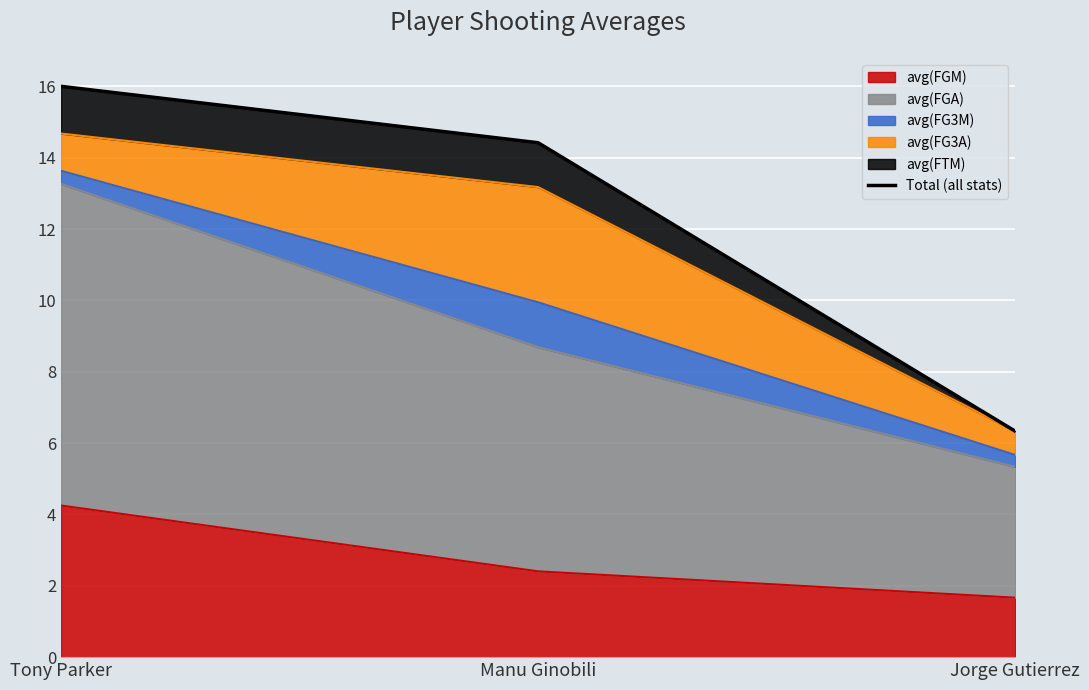

Which category has the highest value across all series?

Tony Parker